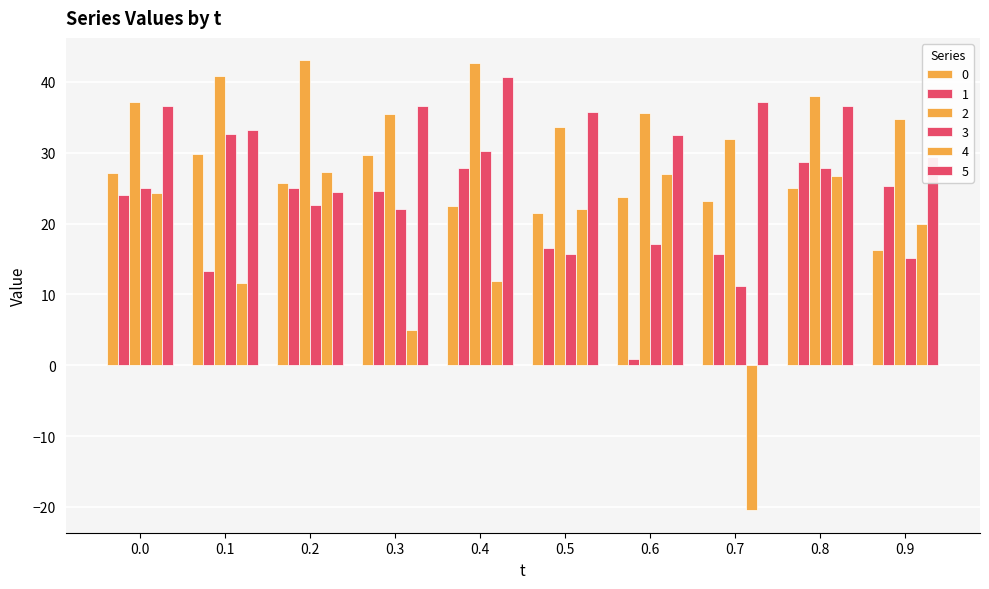

List the series in order of their peak value, lowest first.

4, 1, 0, 3, 5, 2